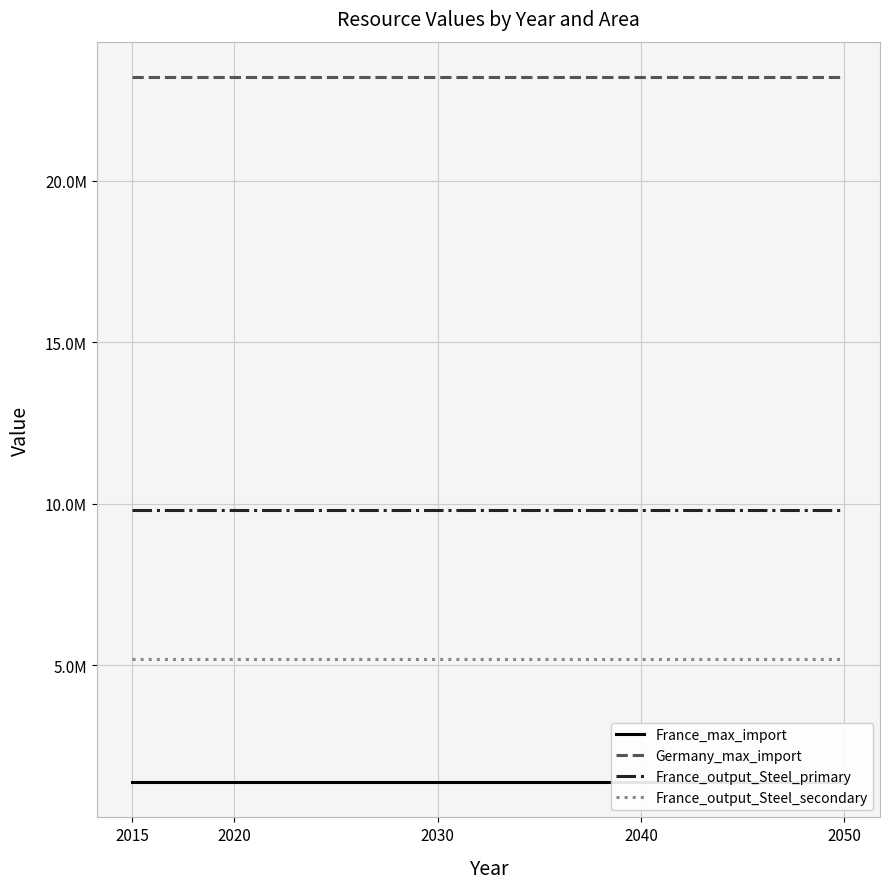

What is the sum of the France_output_Steel_primary values at 2030 and 2050?

19600000.0